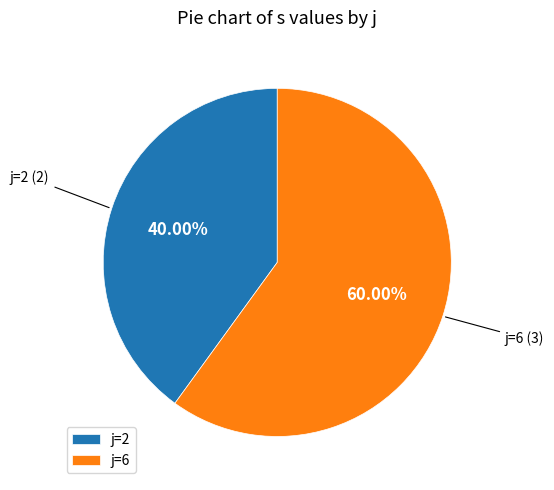

Between j=6 and j=2, which is larger?

j=6